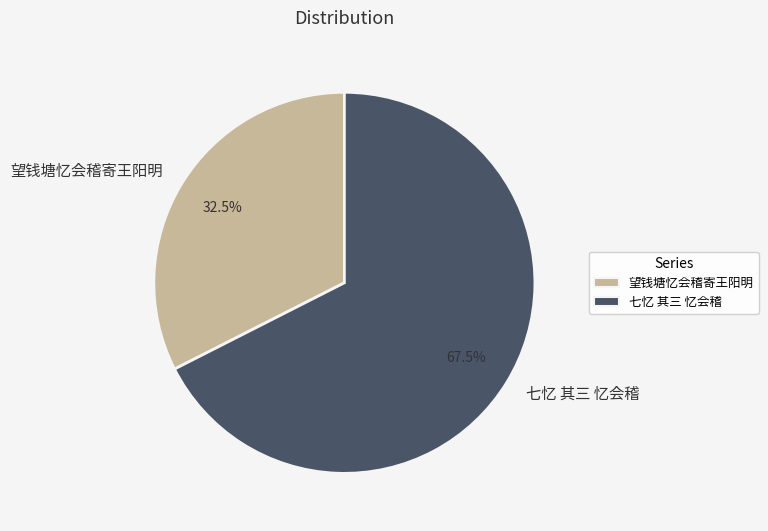

Which category has the biggest portion of the pie?

七忆 其三 忆会稽